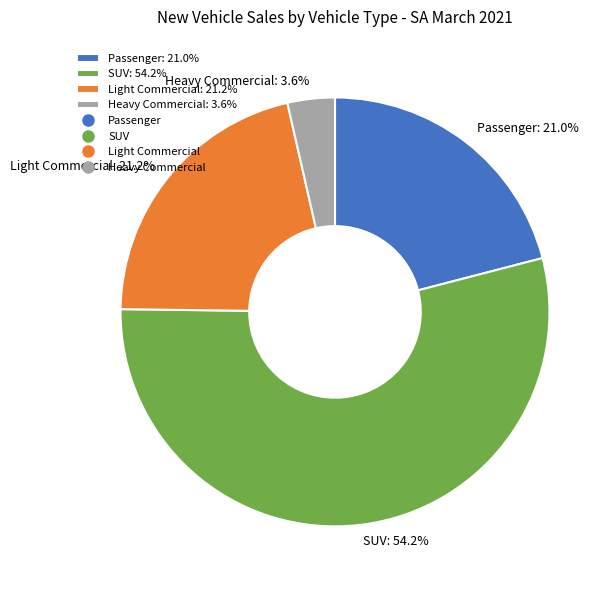

How many segments does this pie chart have?

4